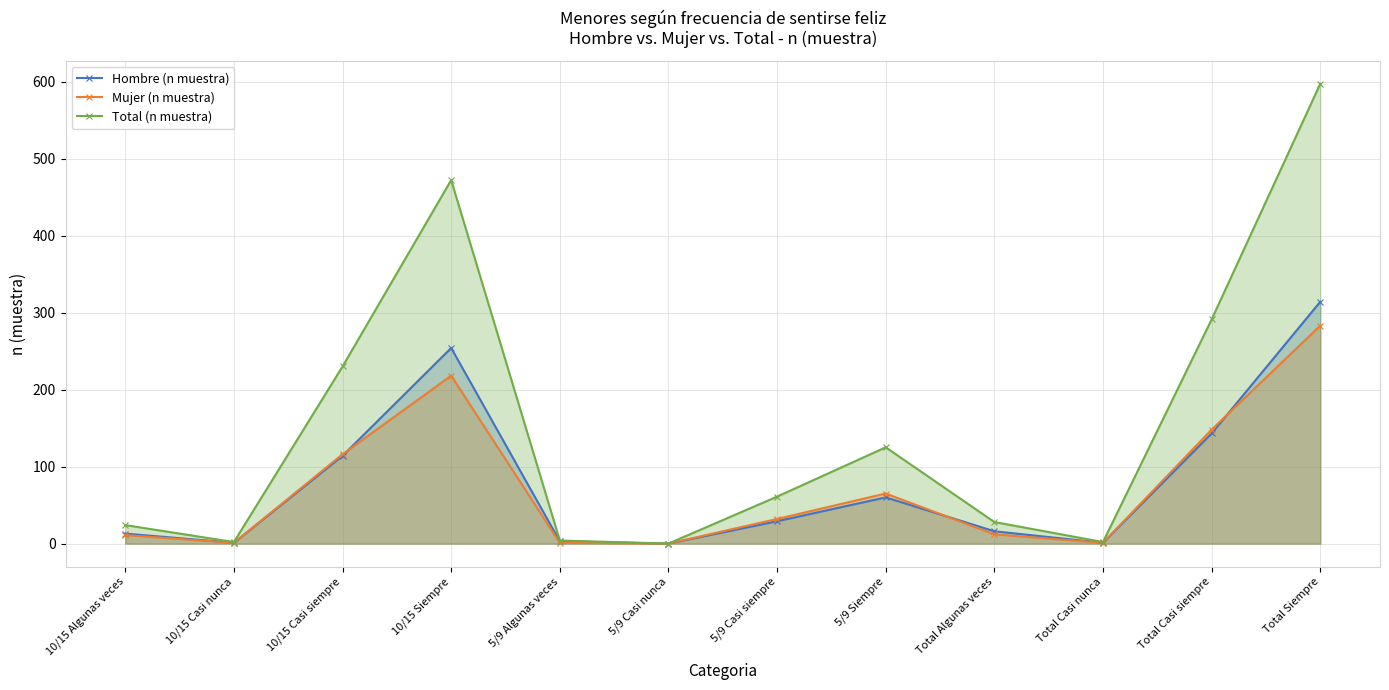

The Total (n muestra) series shows 202 at 5/9 Casi nunca. True or false?

False